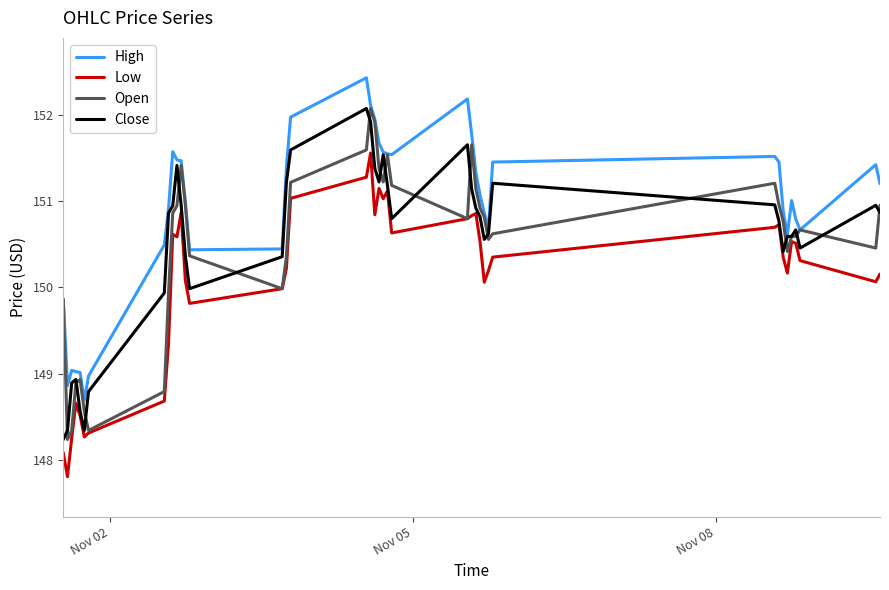

Which series has the largest total across all categories?

High